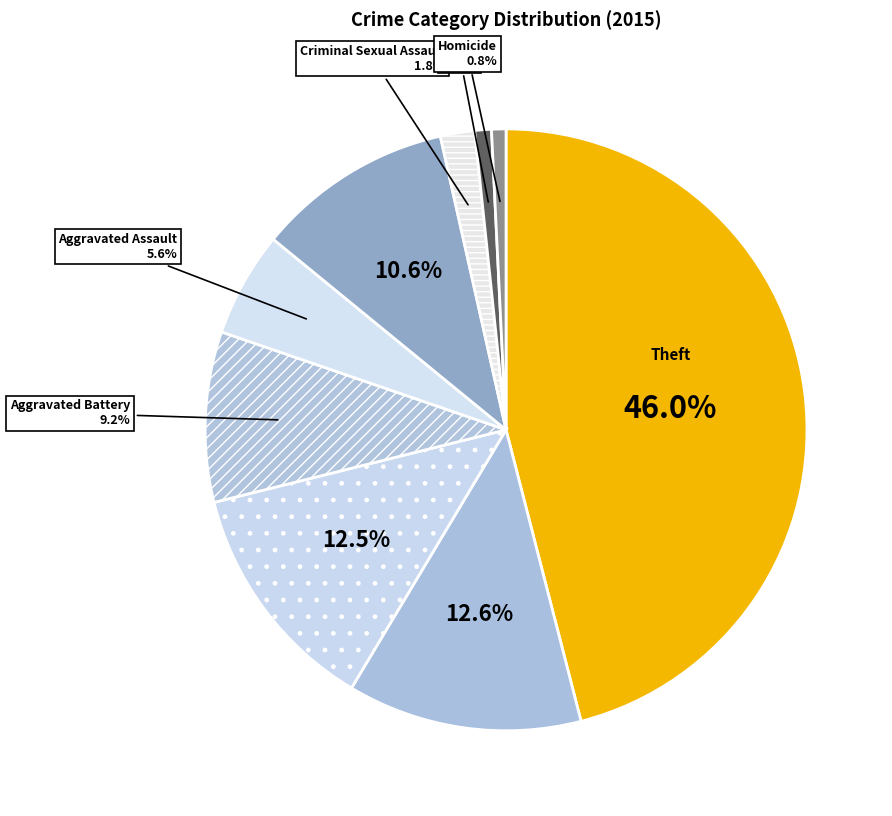

How many slices are in this pie chart?

9